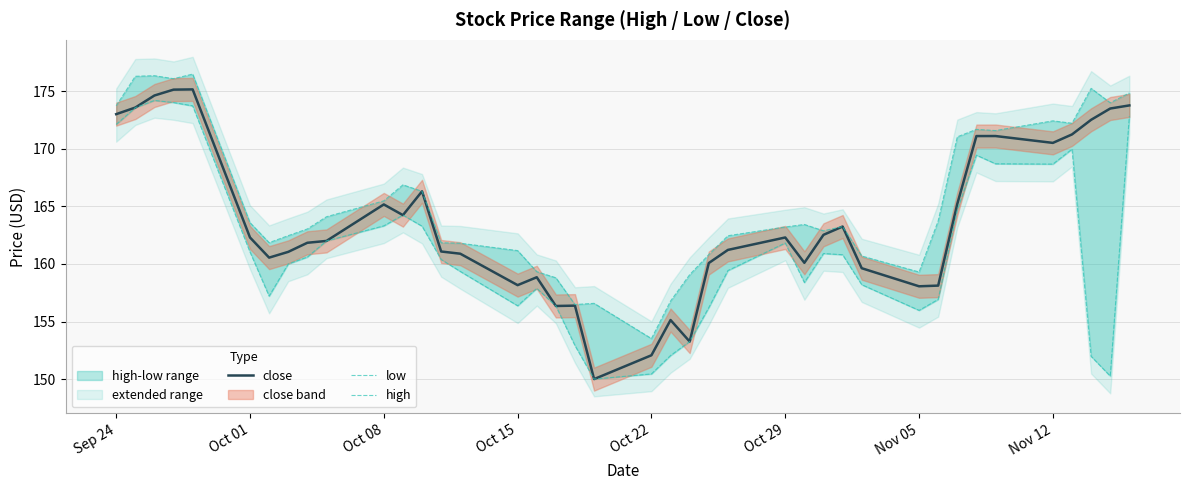

What is the highest value of the close series?

175.2